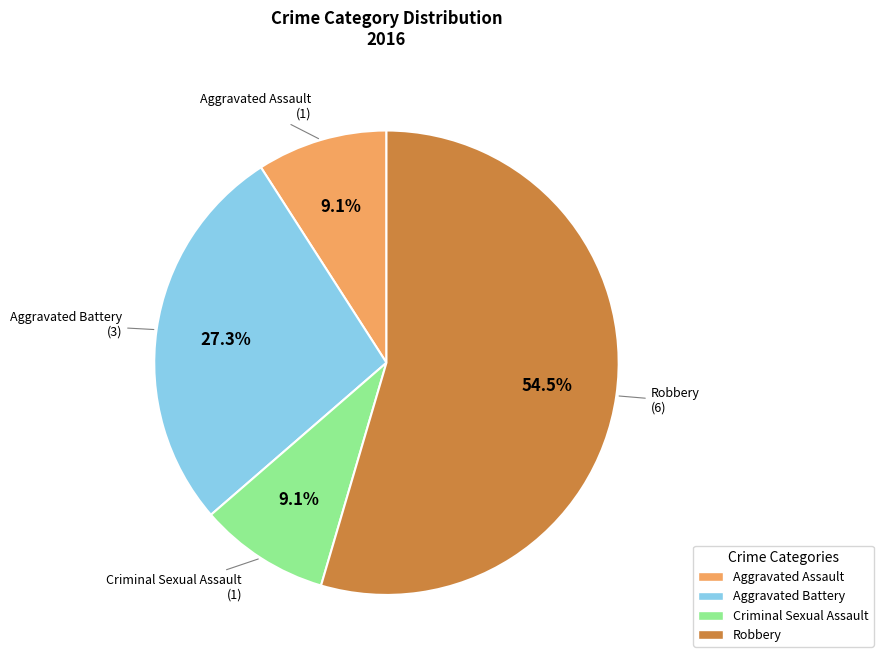

Between Criminal Sexual Assault and Robbery, which is larger?

Robbery